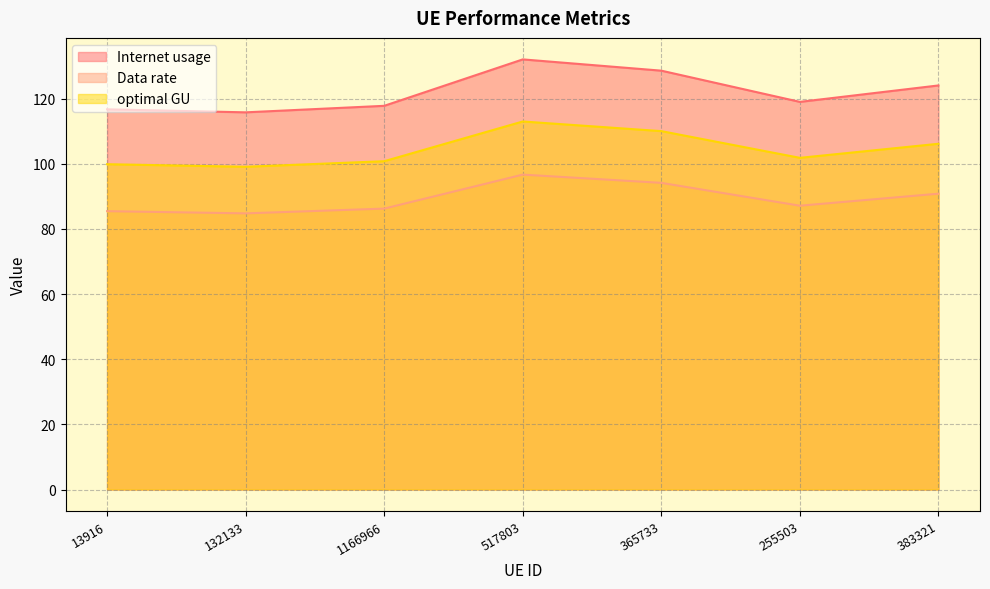

What is the highest value of the Data rate series?

96.7